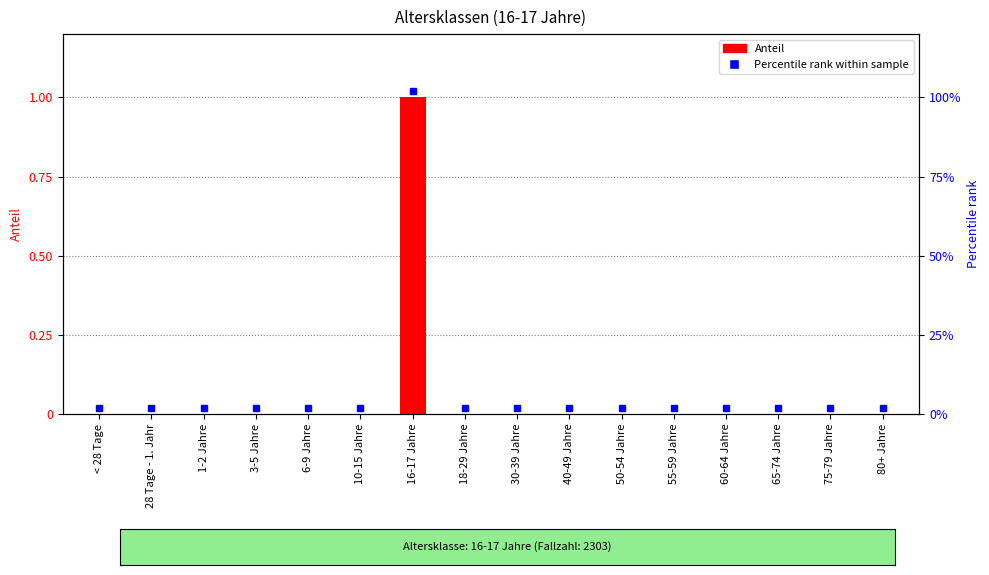

List the labels in order of value, smallest first.

< 28 Tage, 28 Tage - 1. Jahr, 1-2 Jahre, 3-5 Jahre, 6-9 Jahre, 10-15 Jahre, 18-29 Jahre, 30-39 Jahre, 40-49 Jahre, 50-54 Jahre, 55-59 Jahre, 60-64 Jahre, 65-74 Jahre, 75-79 Jahre, 80+ Jahre, 16-17 Jahre